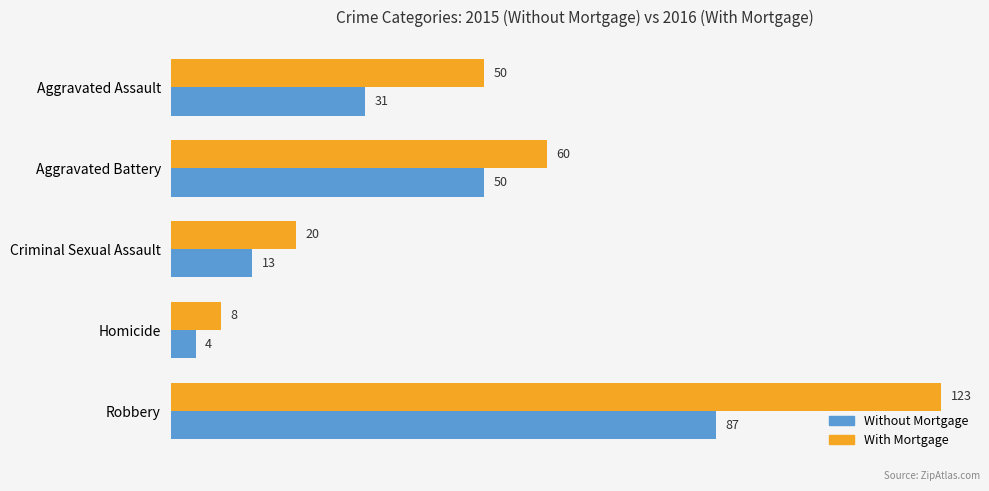

Which category has the highest value in the Without Mortgage series?

Robbery